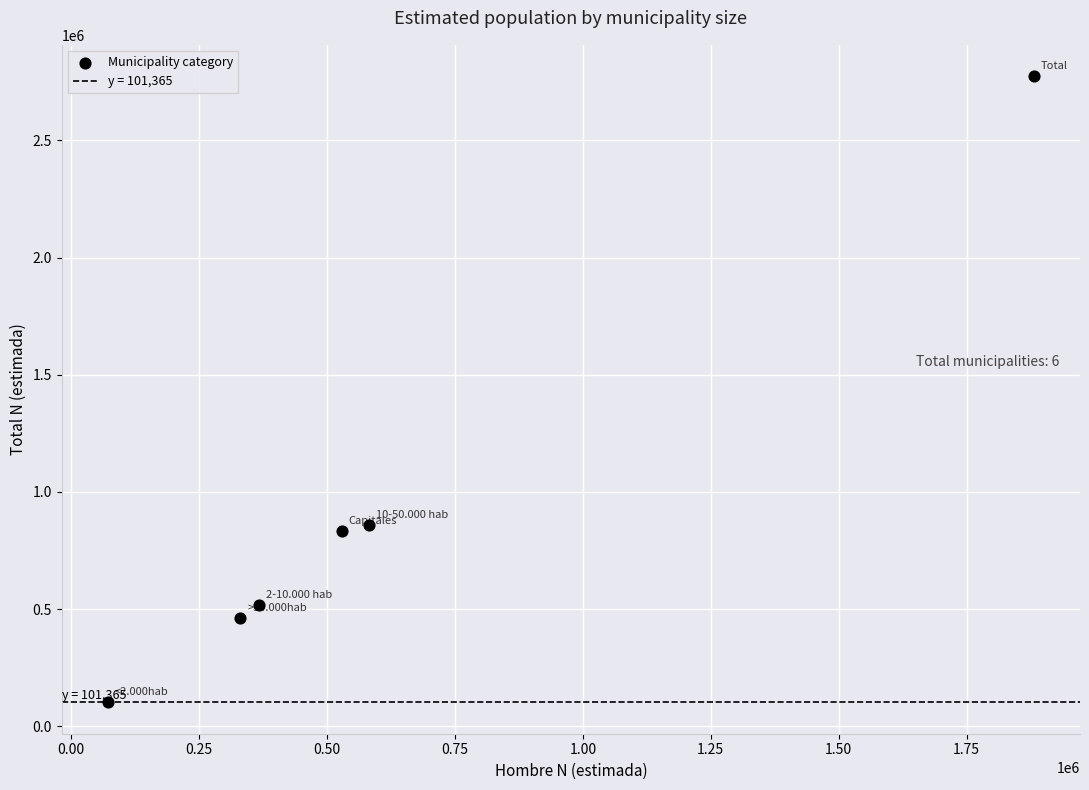

What is the average X value?

626968